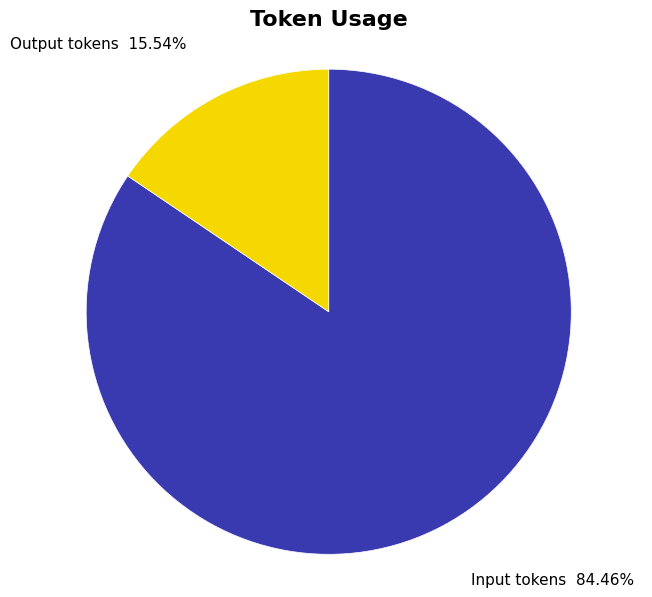

True or false: Input tokens accounts for 84% of the total.

True